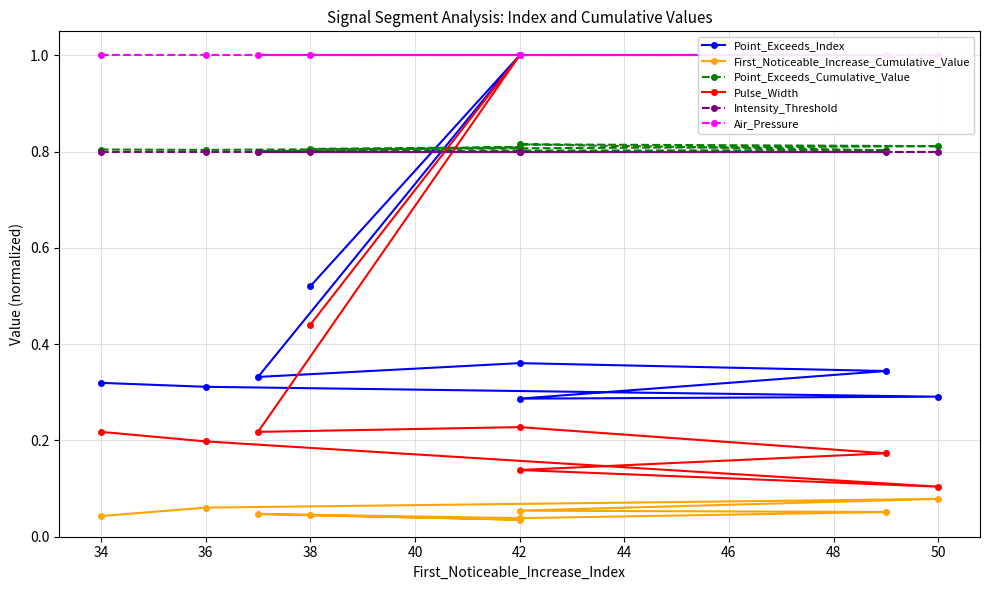

How many series are shown in this chart?

6